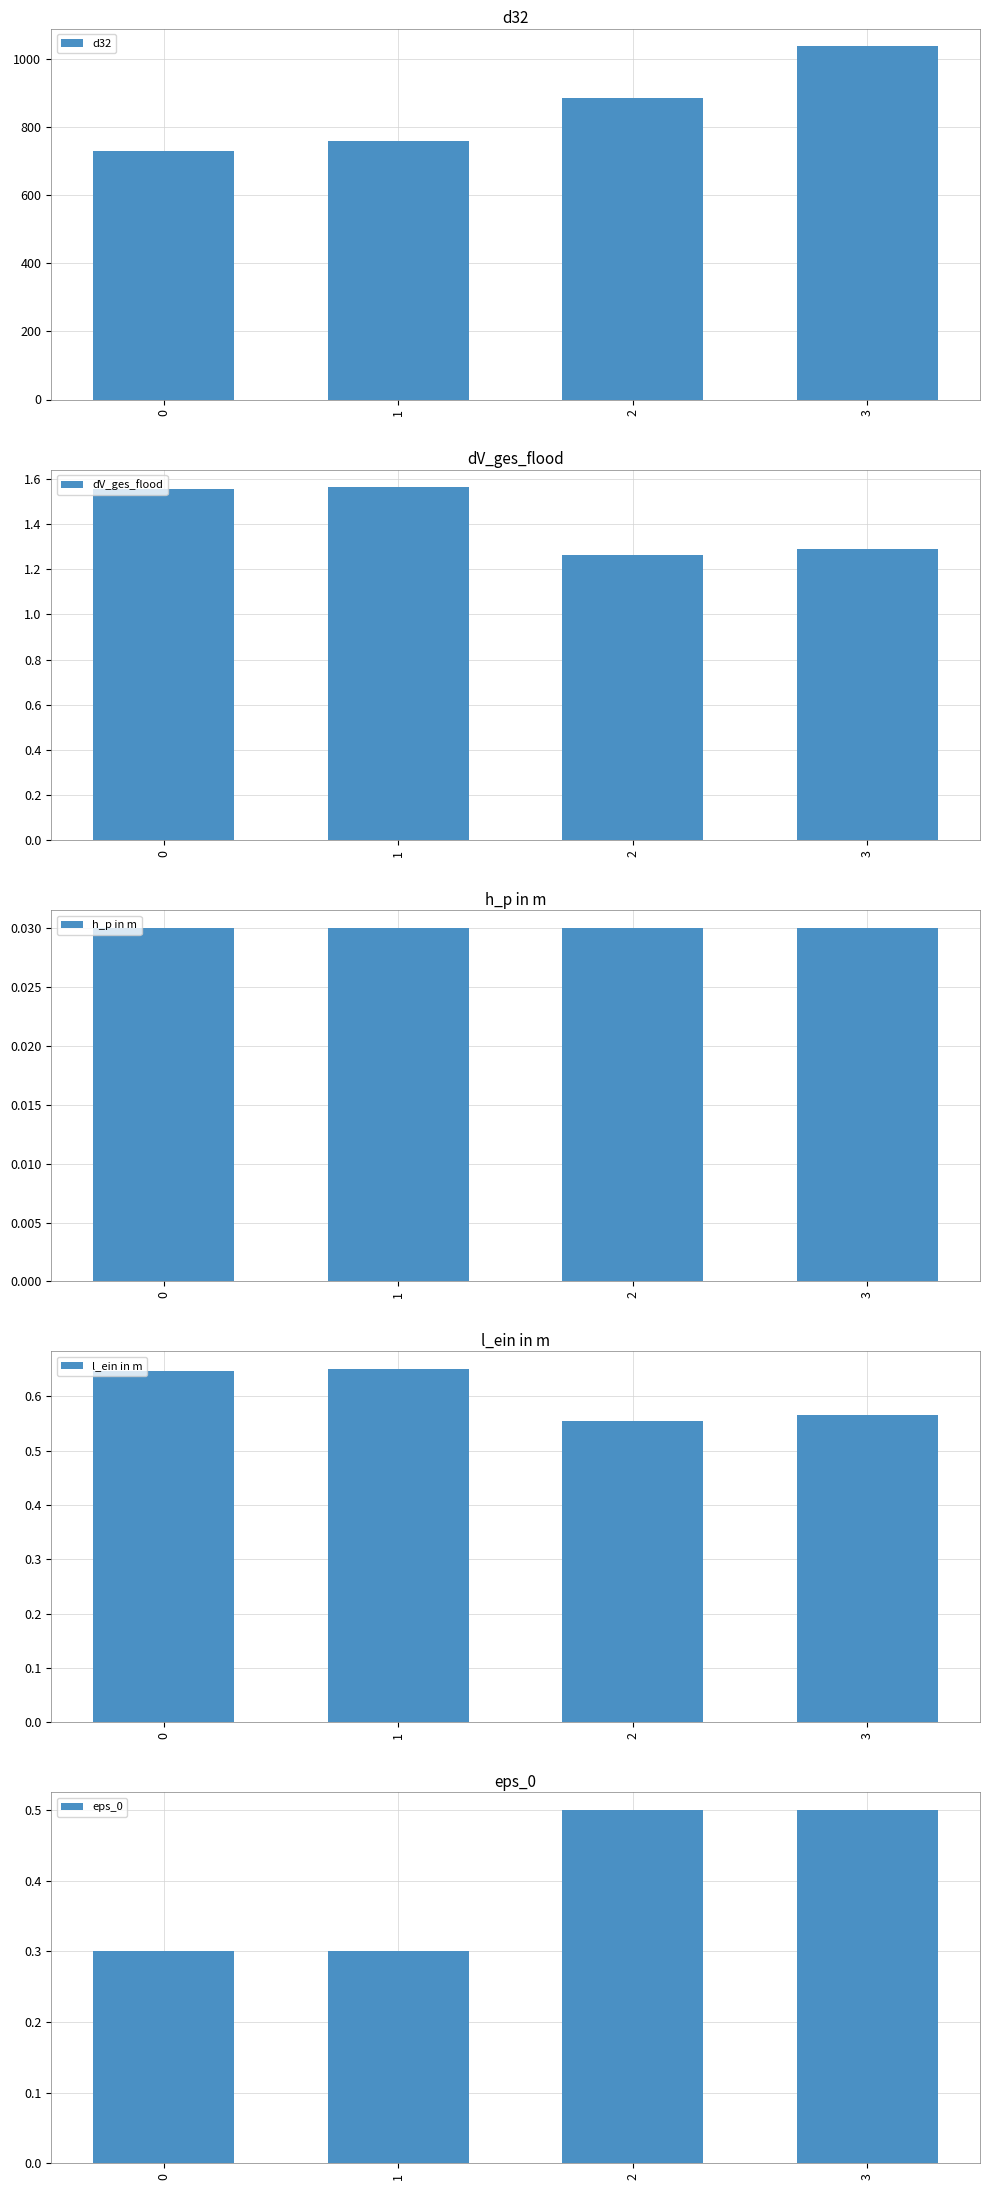

At how many categories does at least one series exceed 862?

2